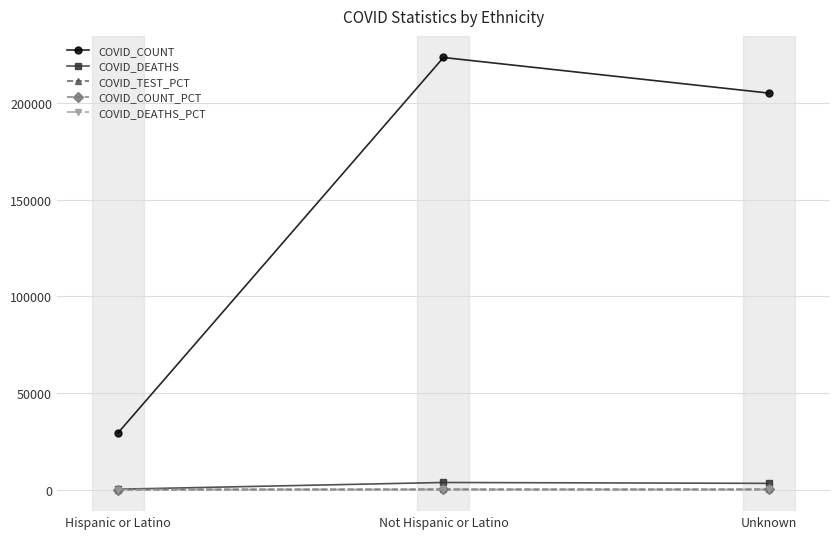

What is the maximum value for COVID_DEATHS_PCT?

52.0